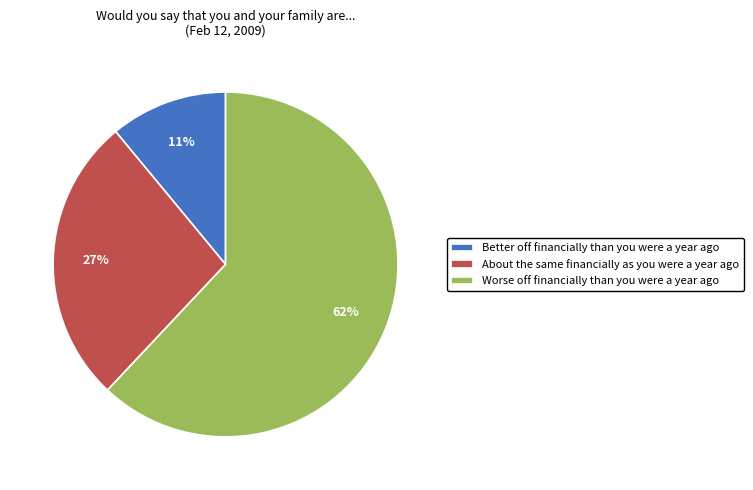

To the nearest percent, what percentage of the pie is About the same financially as you were a year ago?

27%